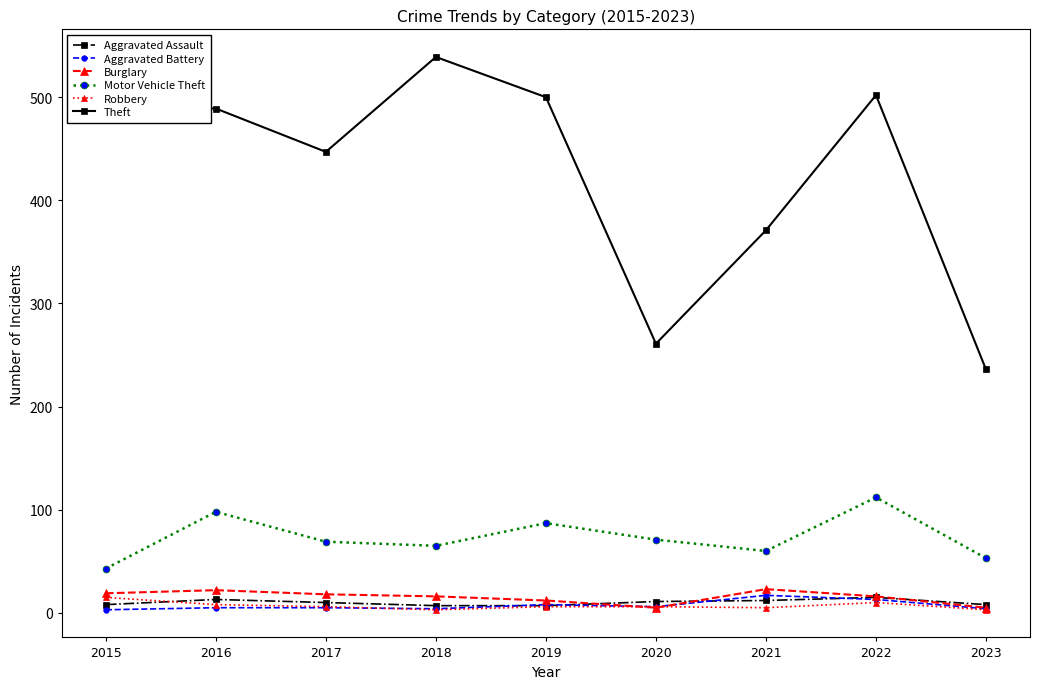

What is the sum of the Burglary values at 2016 and 2015?

41